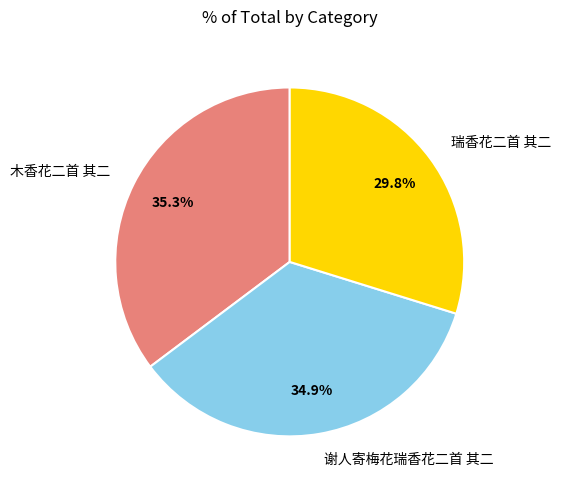

Which category has the smallest portion of the pie?

瑞香花二首 其二